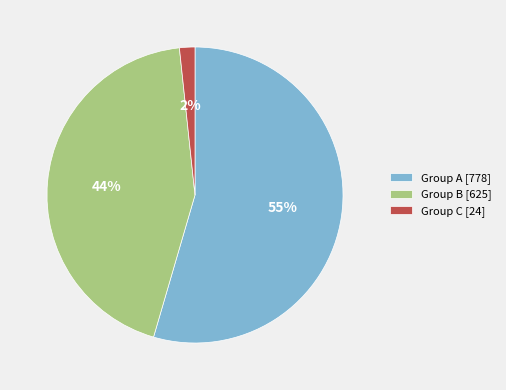

Which slice is the largest?

Group A [778]